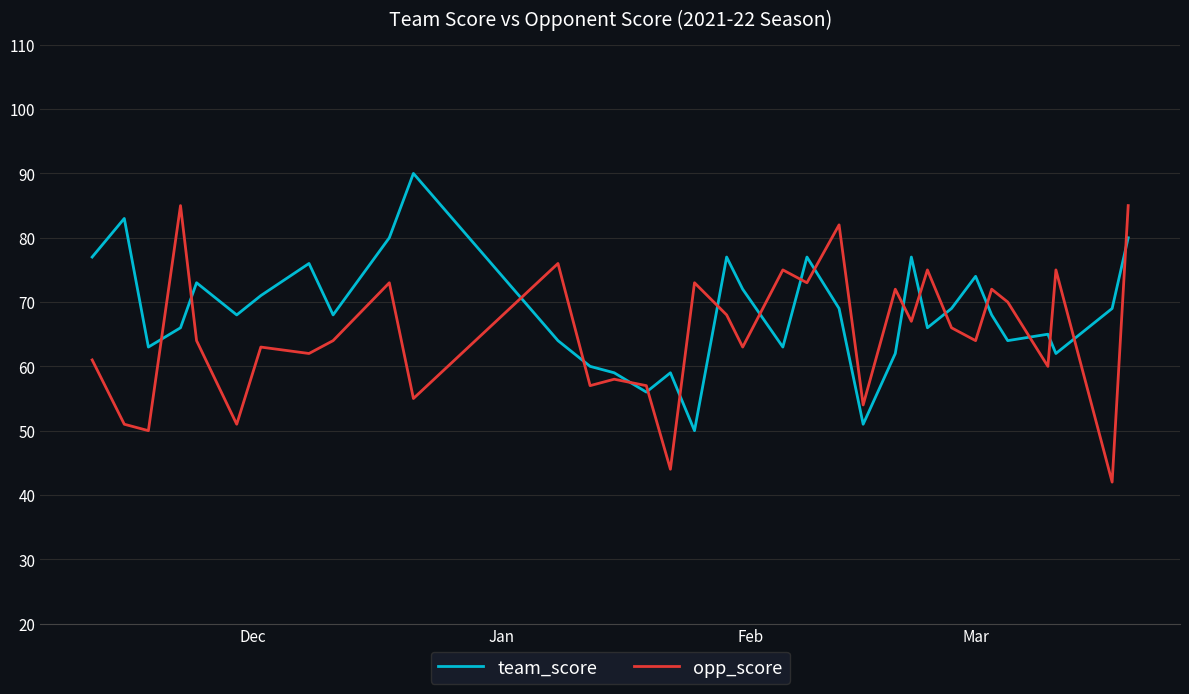

Does the chart have visible grid lines?

Yes